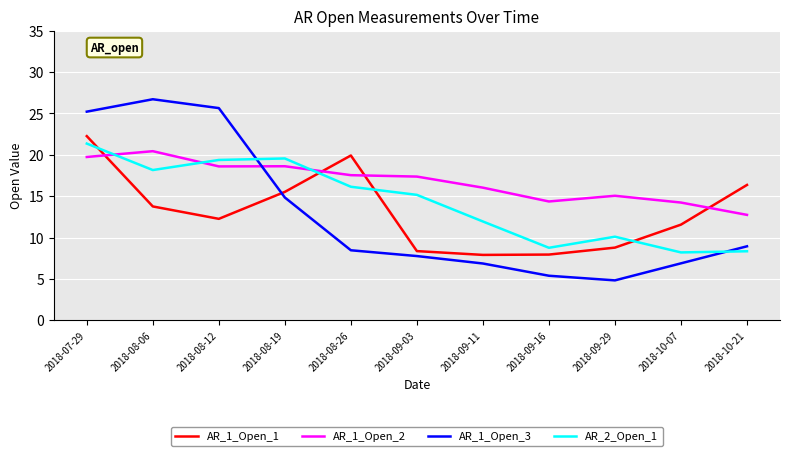

Rank the series at 2018-08-12 from lowest to highest value.

AR_1_Open_1, AR_1_Open_2, AR_2_Open_1, AR_1_Open_3